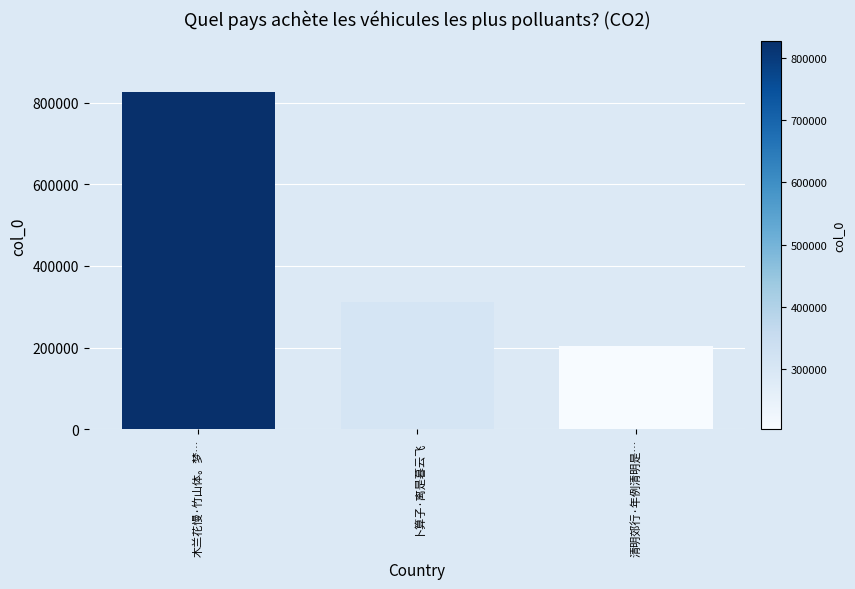

What position from the right is 木兰花慢·竹山体。梦…?

3